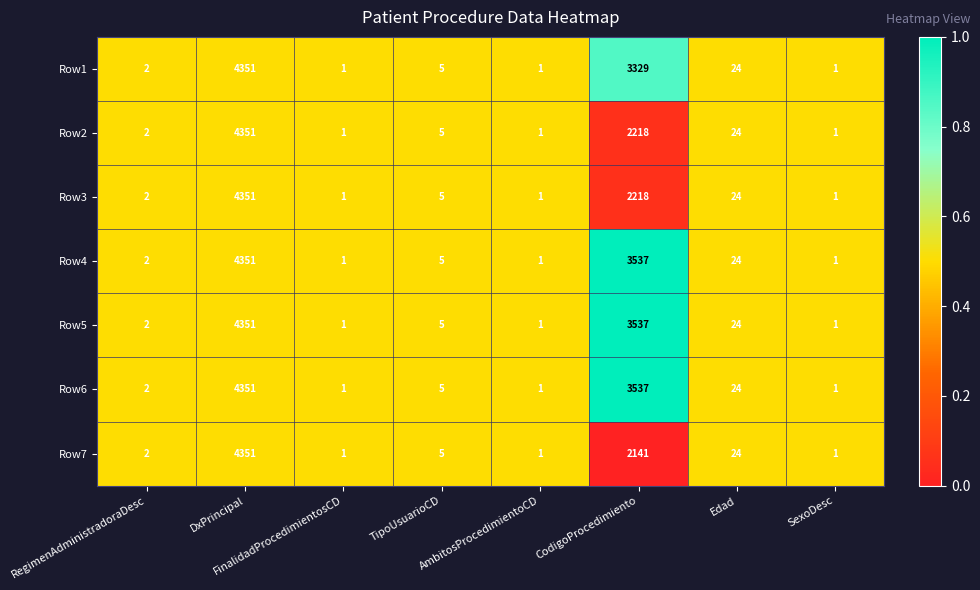

What is the sum of all Row2 values?

6603